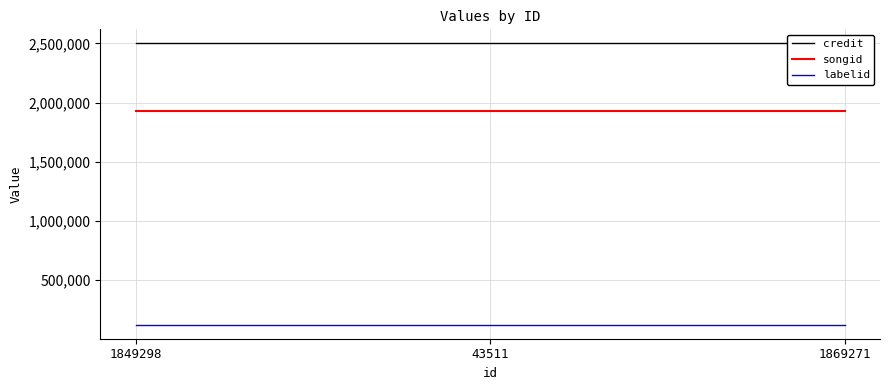

At which category is the sum across all series the highest?

1849298